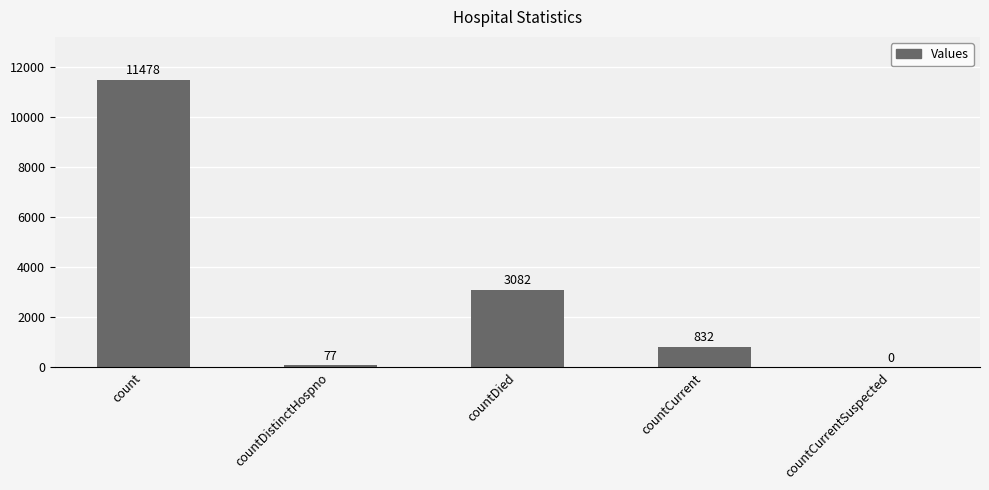

What is the sum of all values?

15469